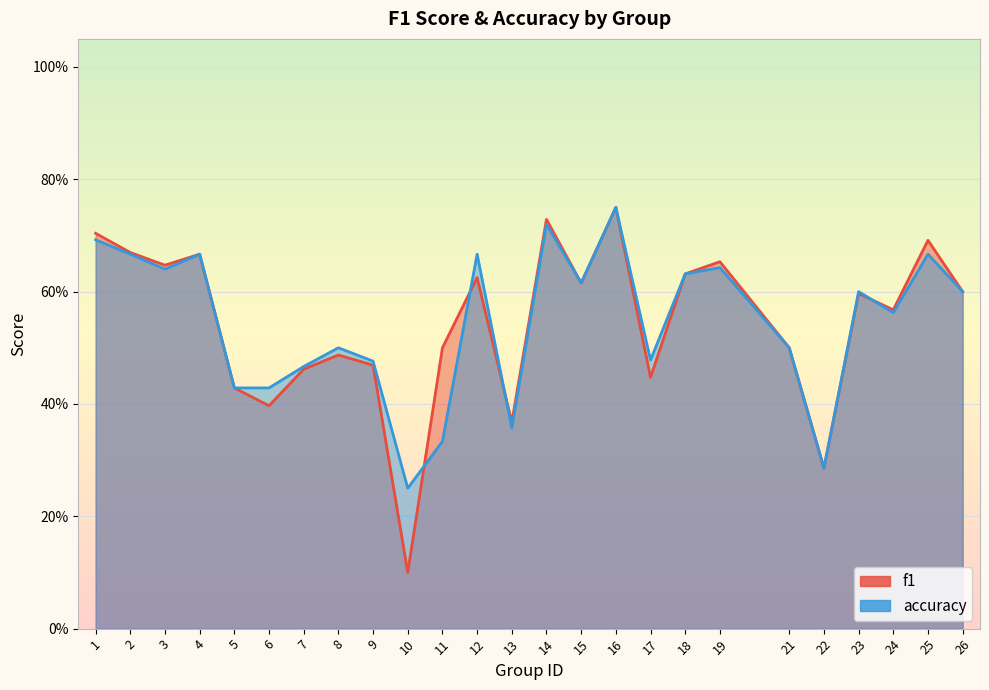

Which series has the largest total across all categories?

accuracy